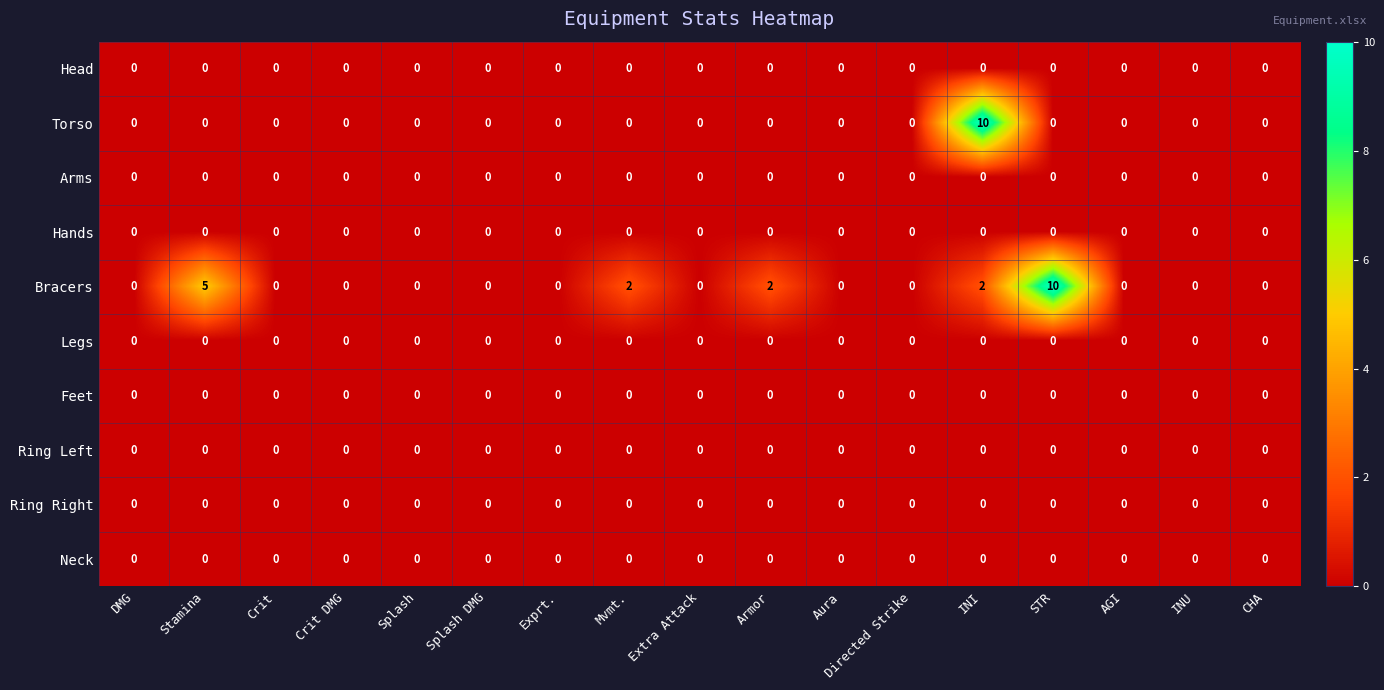

What is the difference between the highest and lowest values at Mvmt.?

2